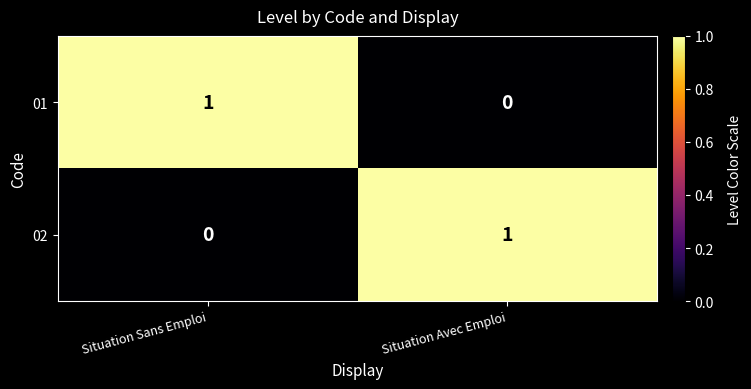

At Situation Avec Emploi, list the series in order from largest to smallest.

02, 01